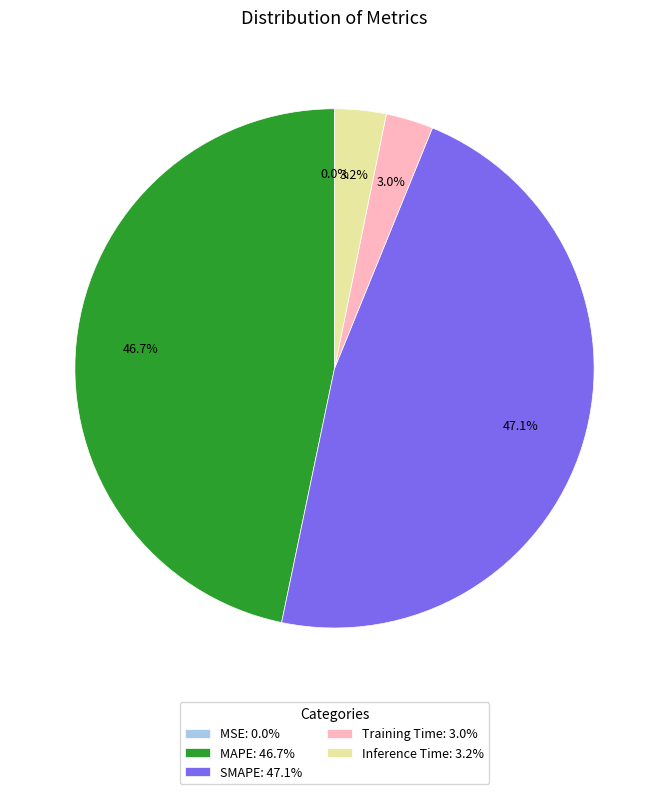

Between Inference Time: 3.2% and SMAPE: 47.1%, which is larger?

SMAPE: 47.1%